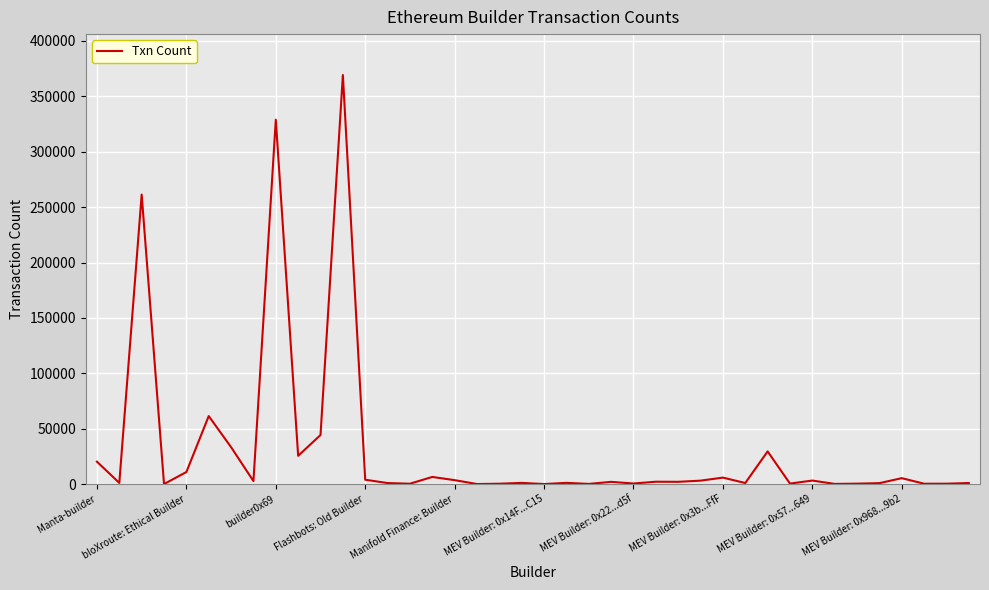

What is the difference between the maximum and minimum values?

369280